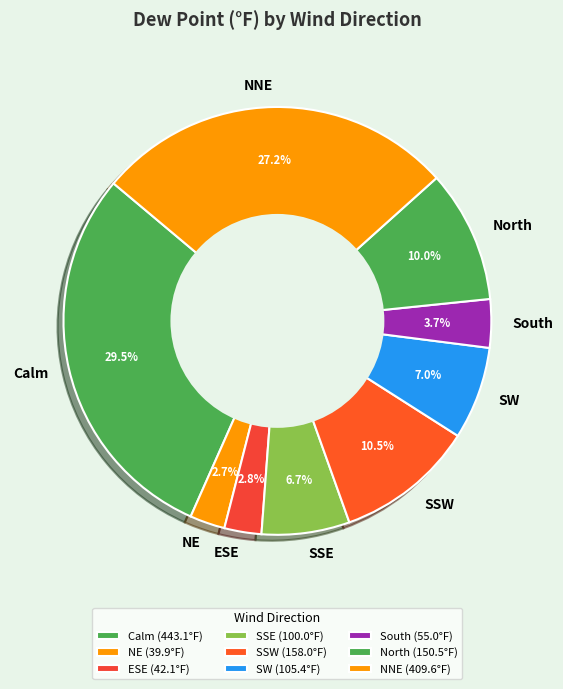

Which has a higher value, NNE or SSW?

NNE